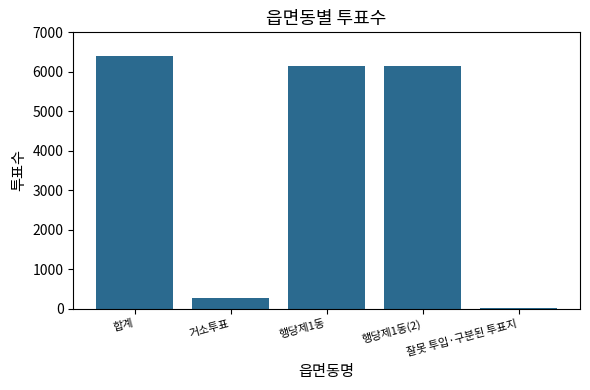

What is the greatest value displayed?

6411